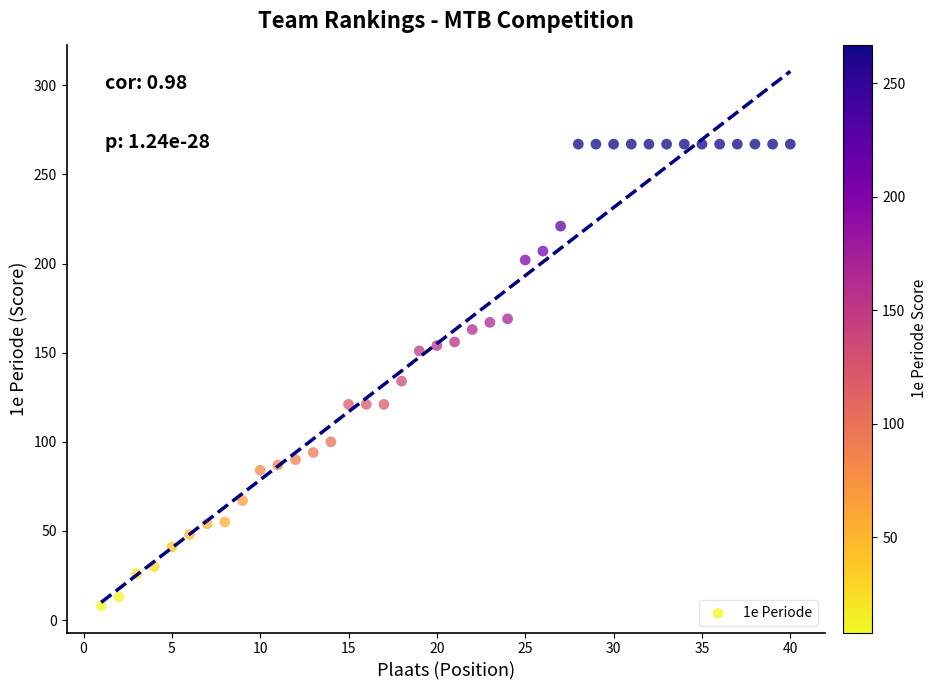

What is the range of X values (max minus min)?

39